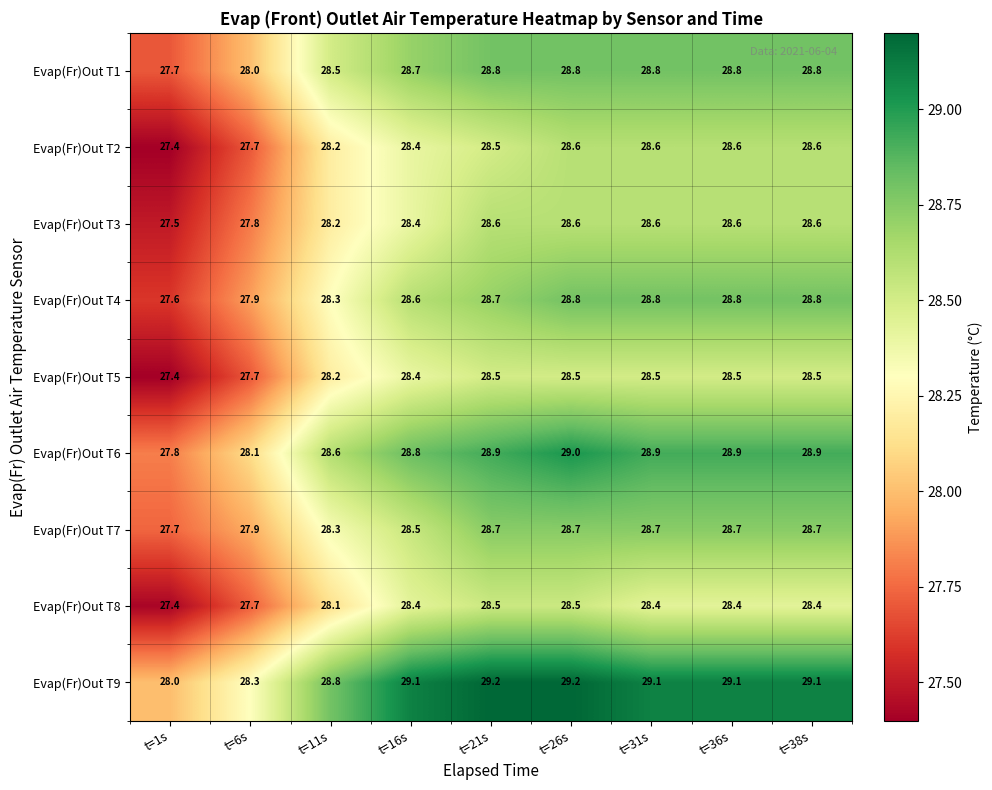

What is the difference between the highest and lowest values at t=6s?

0.6